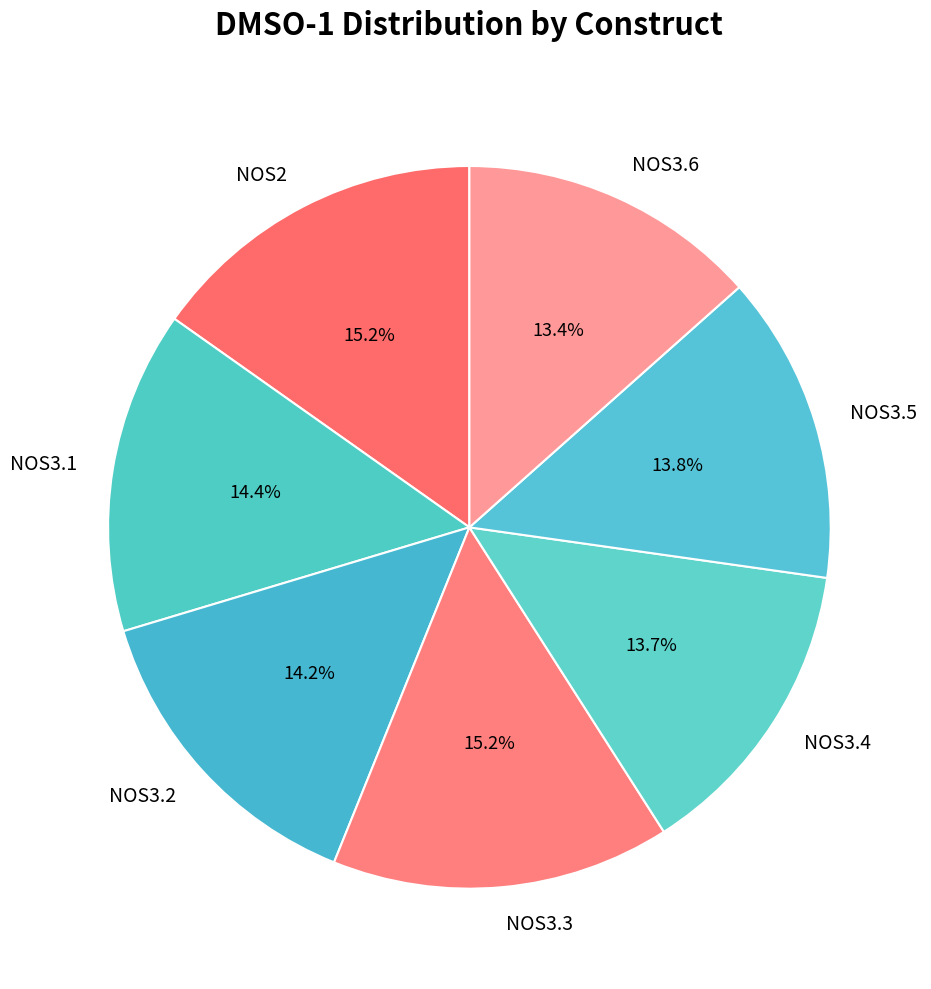

What percentage is NOT represented by NOS3.4?

86.3%